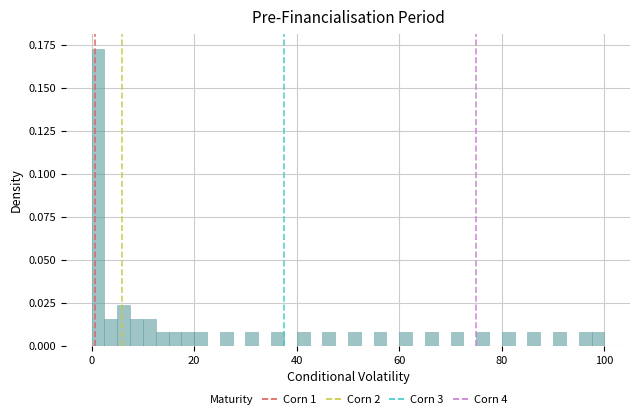

Around what value on the x-axis is the tallest bar? Give the approximate position of its centre, as read against the axis.

2